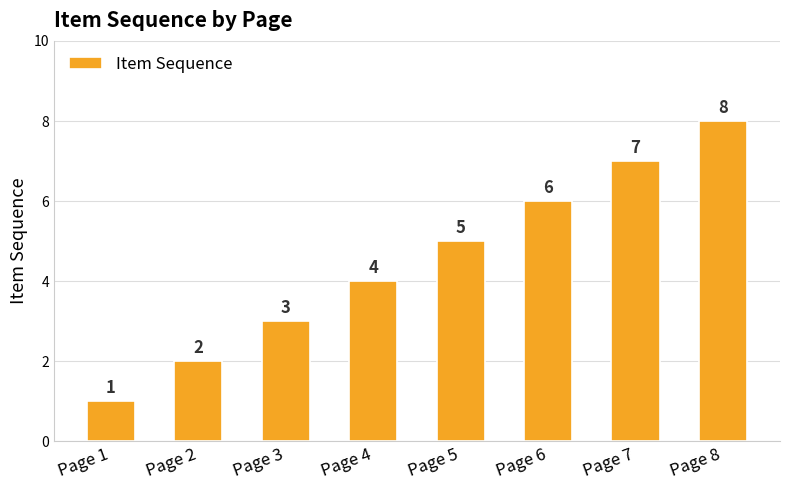

Reading left to right, extract all data points from this chart.

Page 1=1	Page 2=2	Page 3=3	Page 4=4	Page 5=5	Page 6=6	Page 7=7	Page 8=8